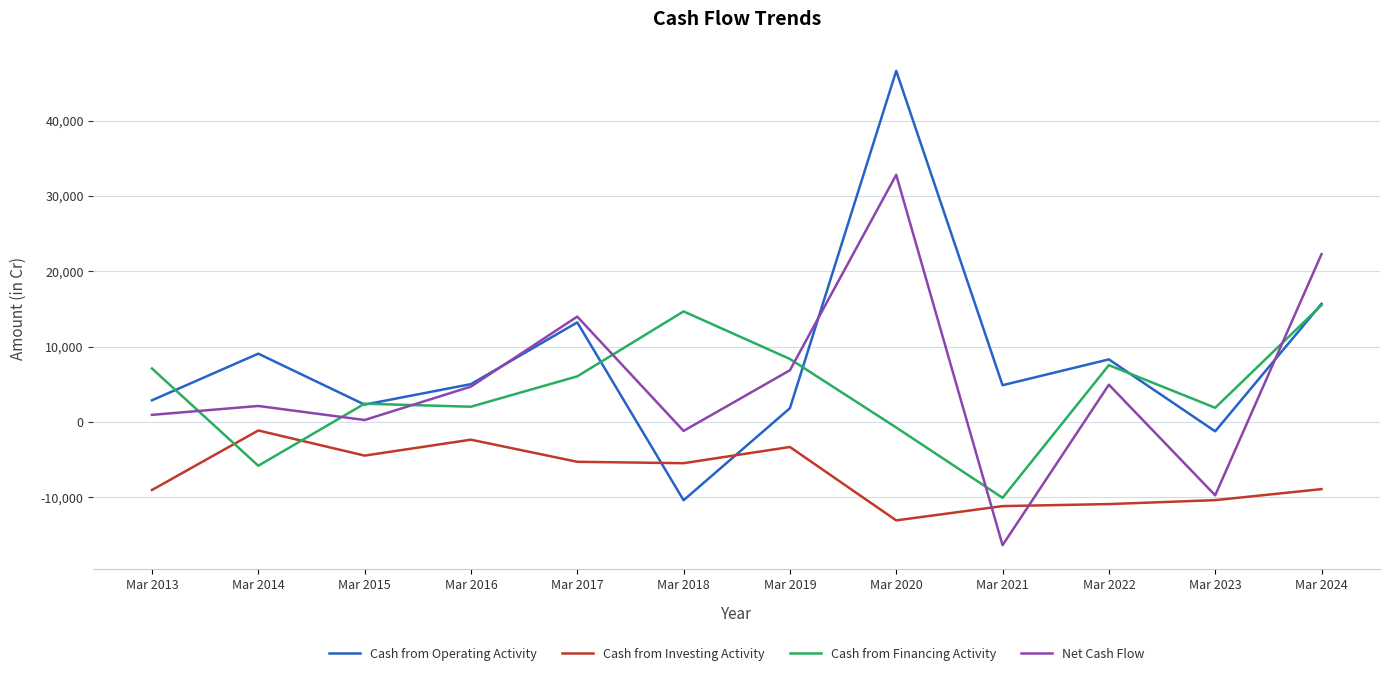

What are all the series names shown in the legend?

Cash from Operating Activity, Cash from Investing Activity, Cash from Financing Activity, Net Cash Flow